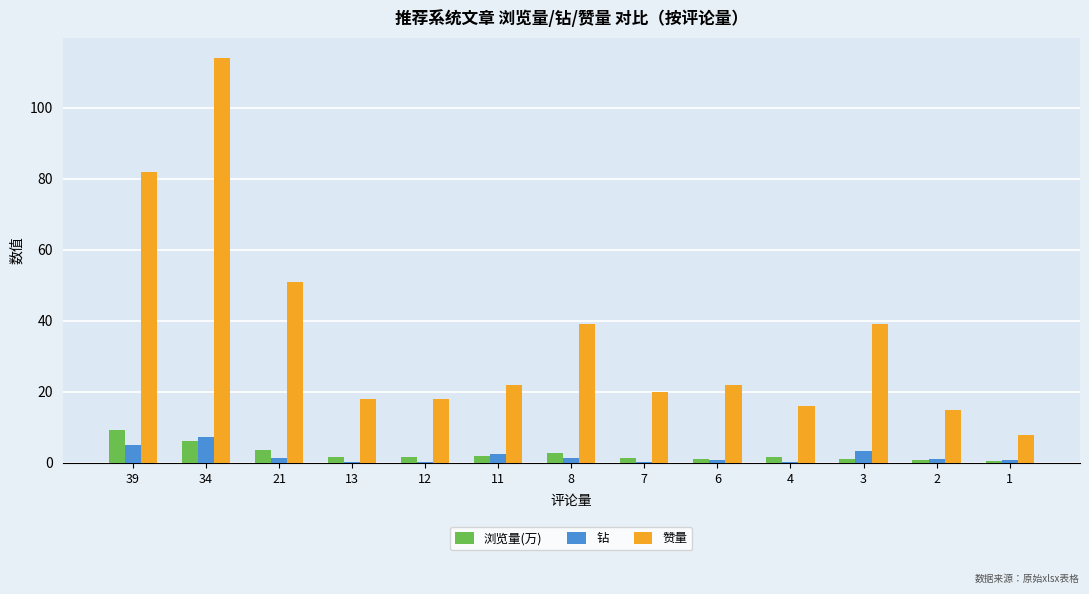

Between 39 and 12, which series saw the biggest shift?

赞量